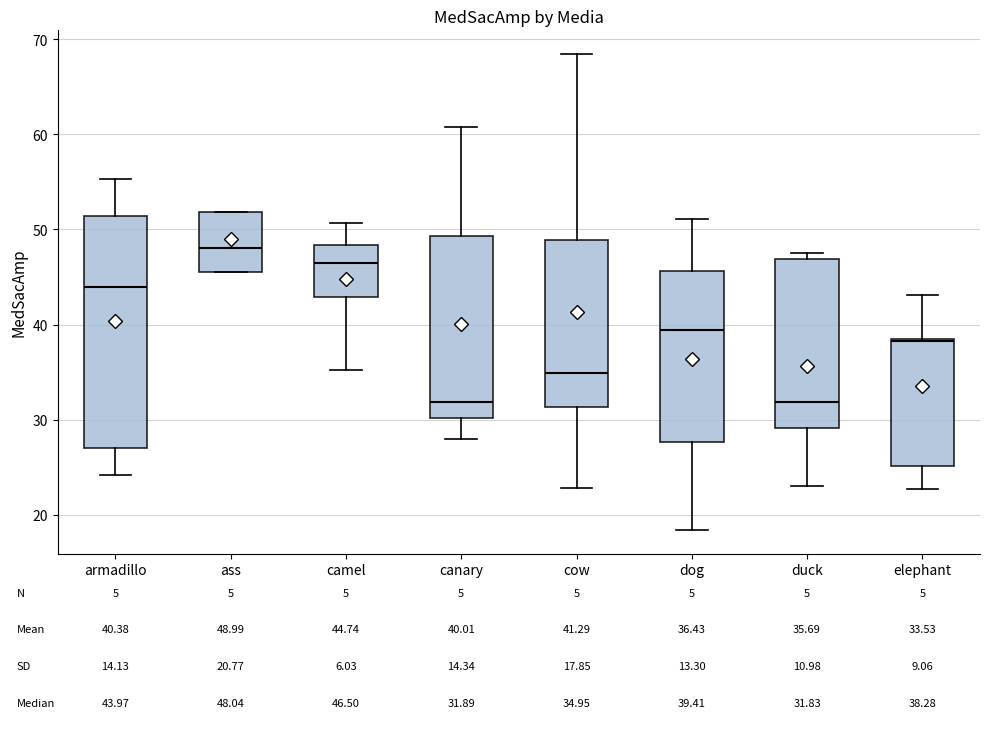

Comparing the boxes themselves (not the whiskers), which one is the tallest?

armadillo